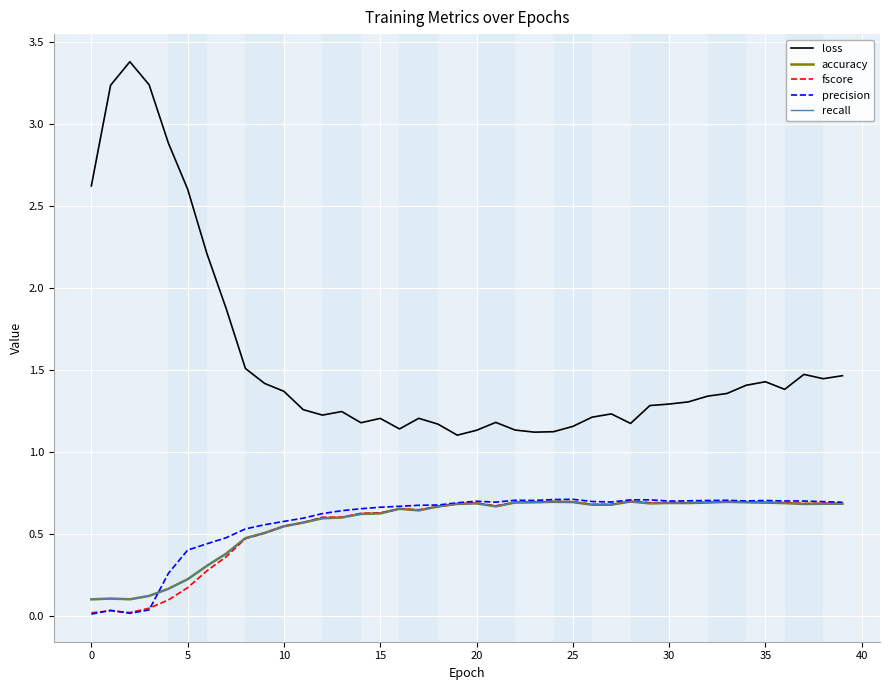

How many lines are shown in the chart?

5